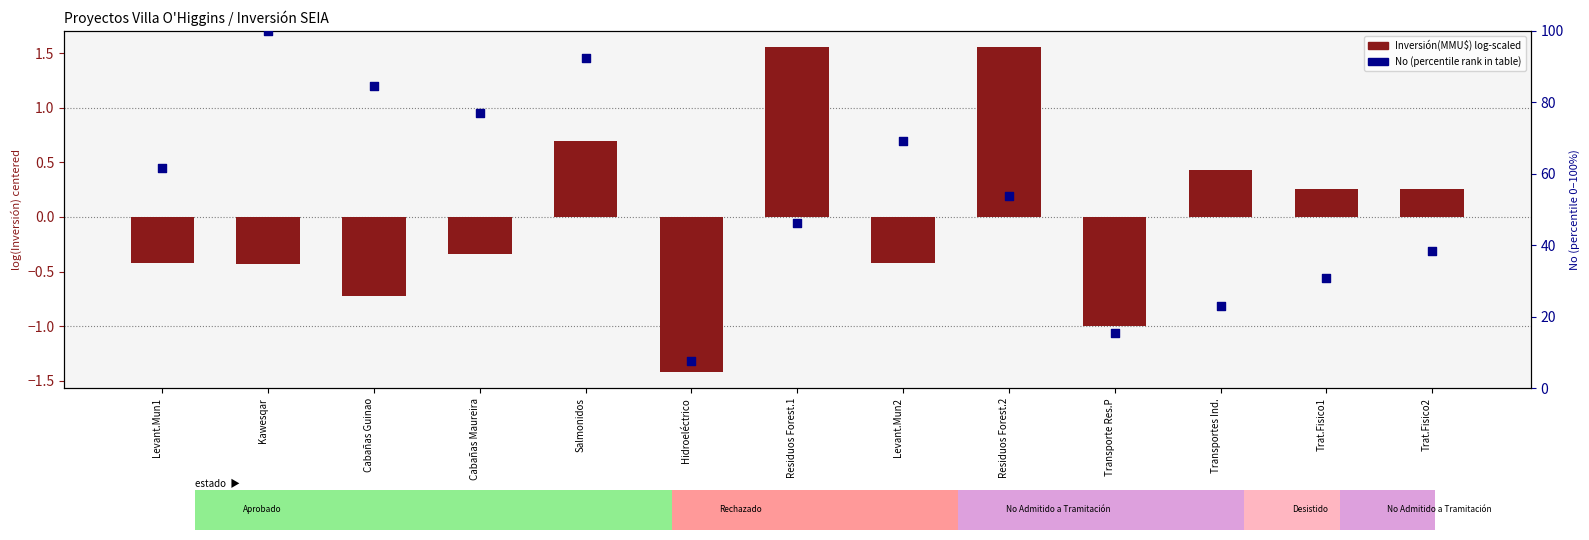

Approximately how many times larger is the value at Trat.Fisico1 compared to Transporte Res.P?

2.0